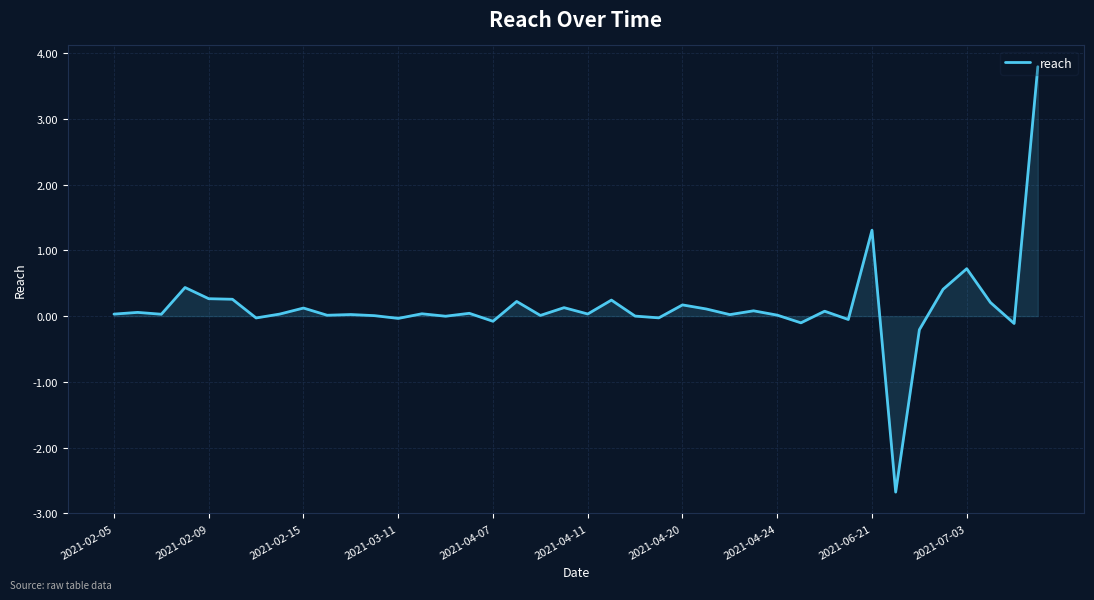

What is the minimum value shown in the chart?

-2.7